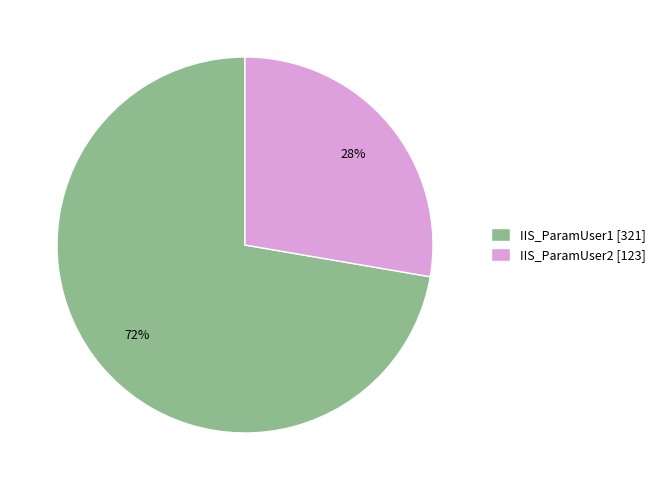

Which slice is the largest?

IIS_ParamUser1